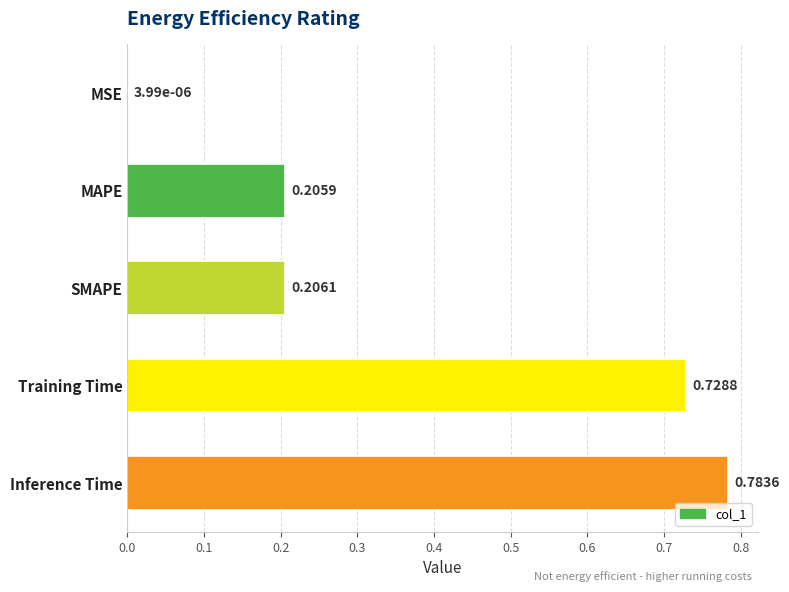

What is the change in value from MAPE to Inference Time?

+0.6